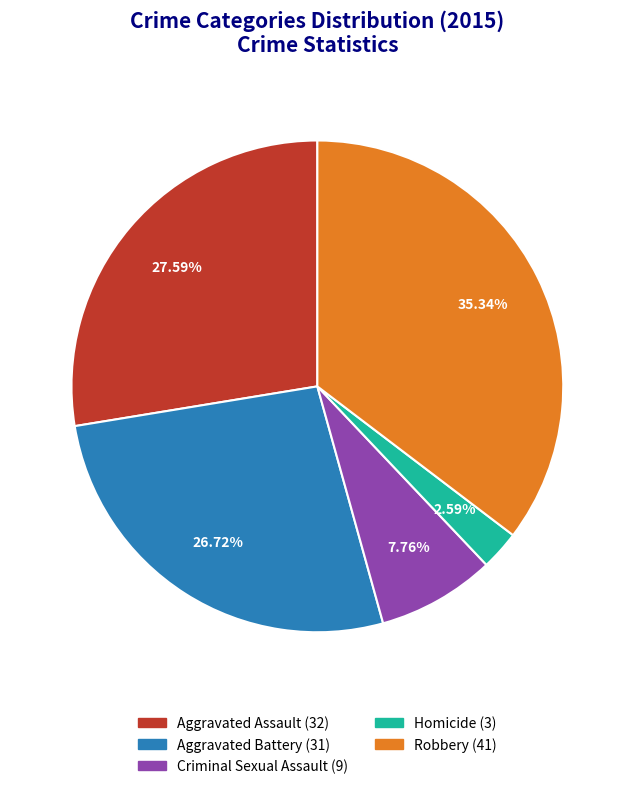

Is it true that Homicide is 3% of the pie?

True